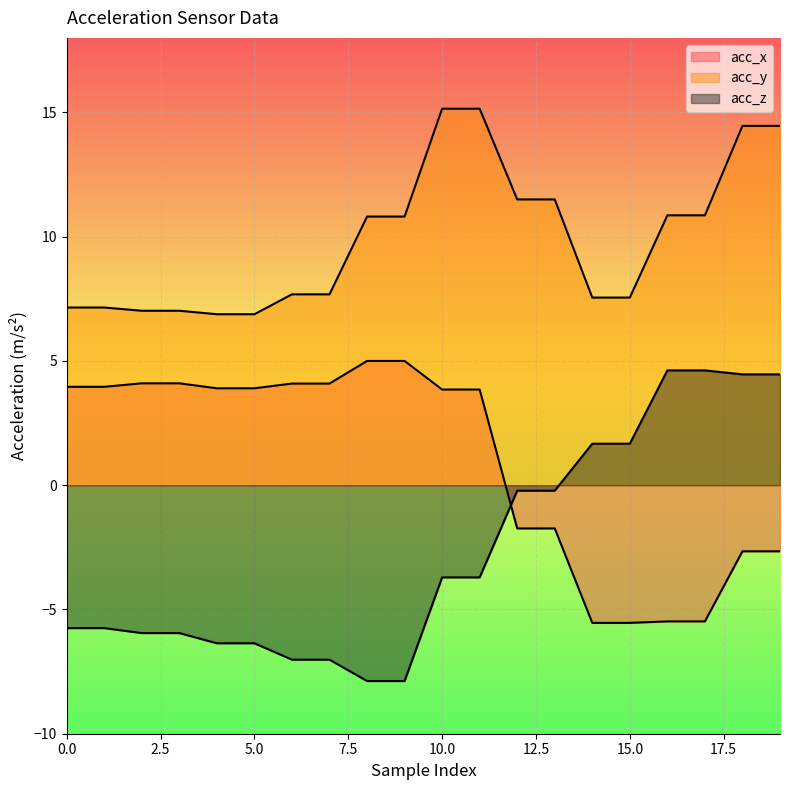

Rank the series by their average value, from highest to lowest.

acc_y, acc_x, acc_z